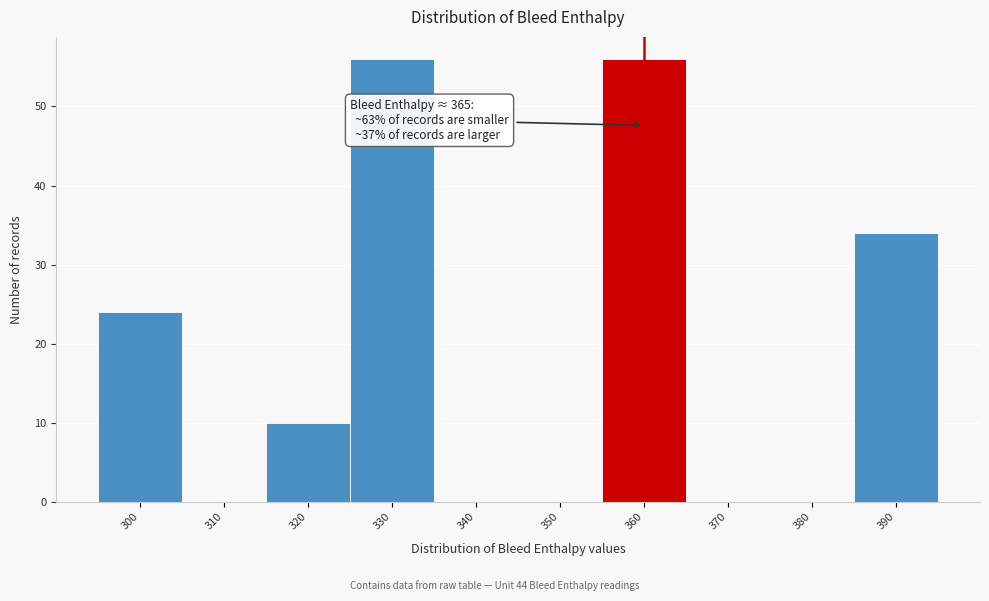

Reading right to left, list all the values displayed in this chart.

390=34	380=0	370=0	360=56	350=0	340=0	330=56	320=10	310=0	300=24